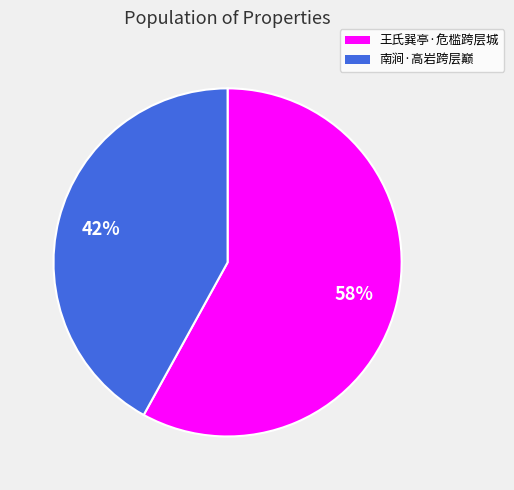

What percentage is the 王氏巽亭·危槛跨层城 slice, to the nearest percent?

58%